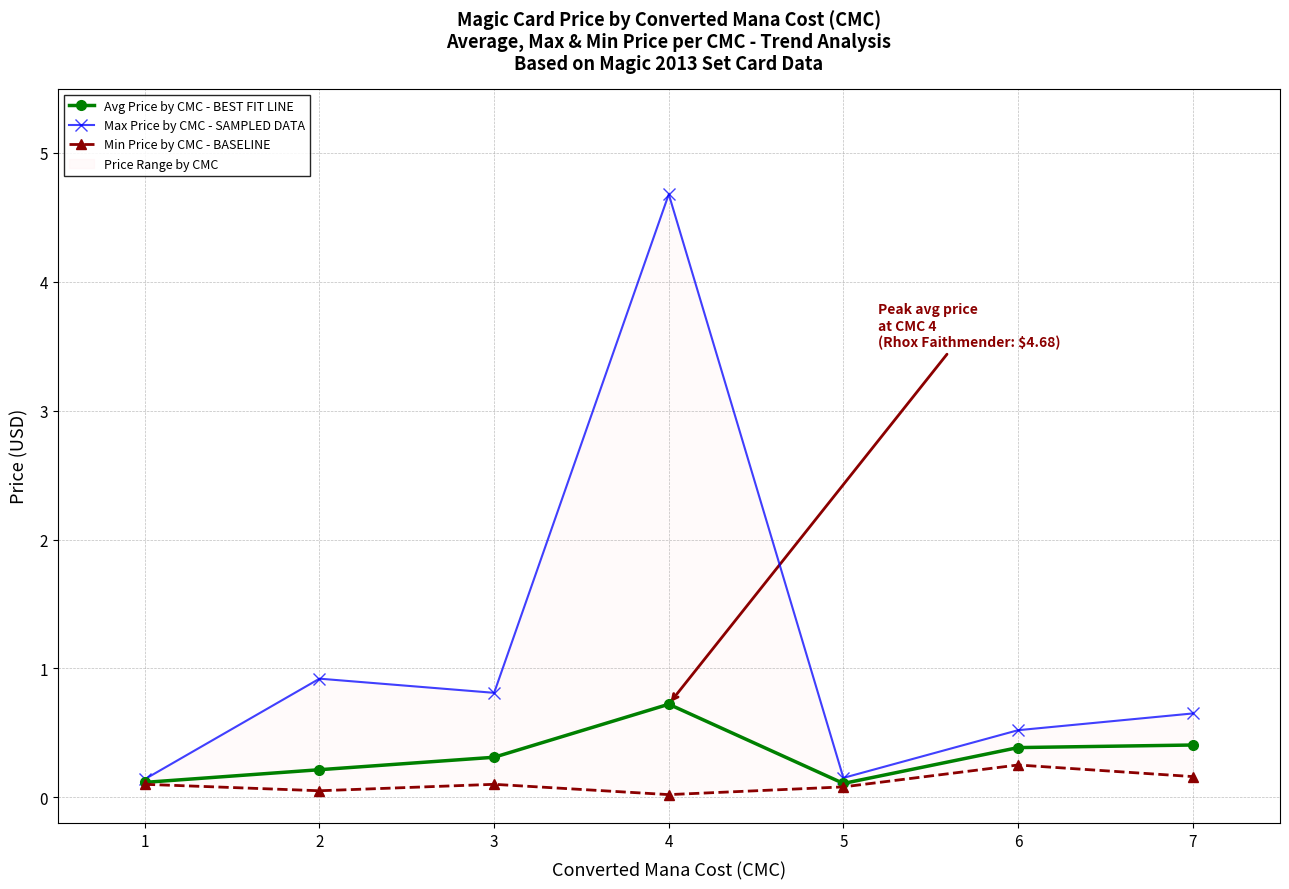

Does the chart have visible grid lines?

Yes